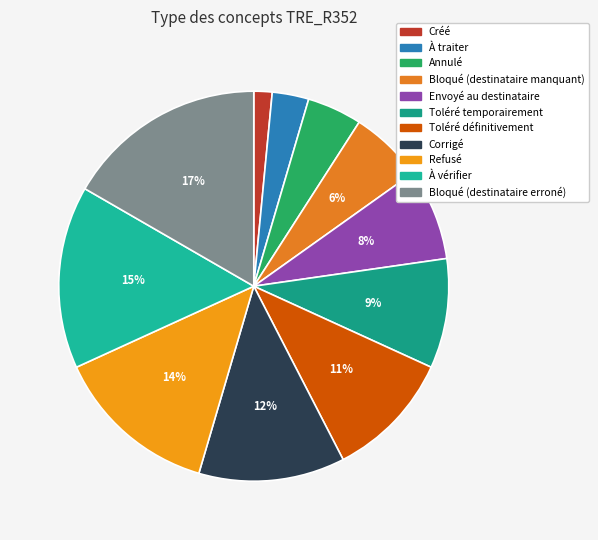

Rank the categories by value from lowest to highest.

Créé, À traiter, Annulé, Bloqué (destinataire manquant), Envoyé au destinataire, Toléré temporairement, Toléré définitivement, Corrigé, Refusé, À vérifier, Bloqué (destinataire erroné)